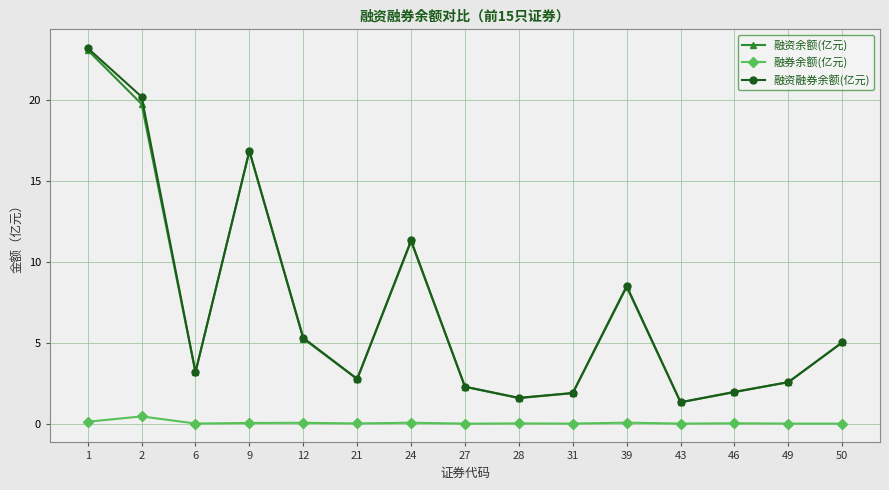

What is the sum of all 融资余额(亿元) values?

107.3